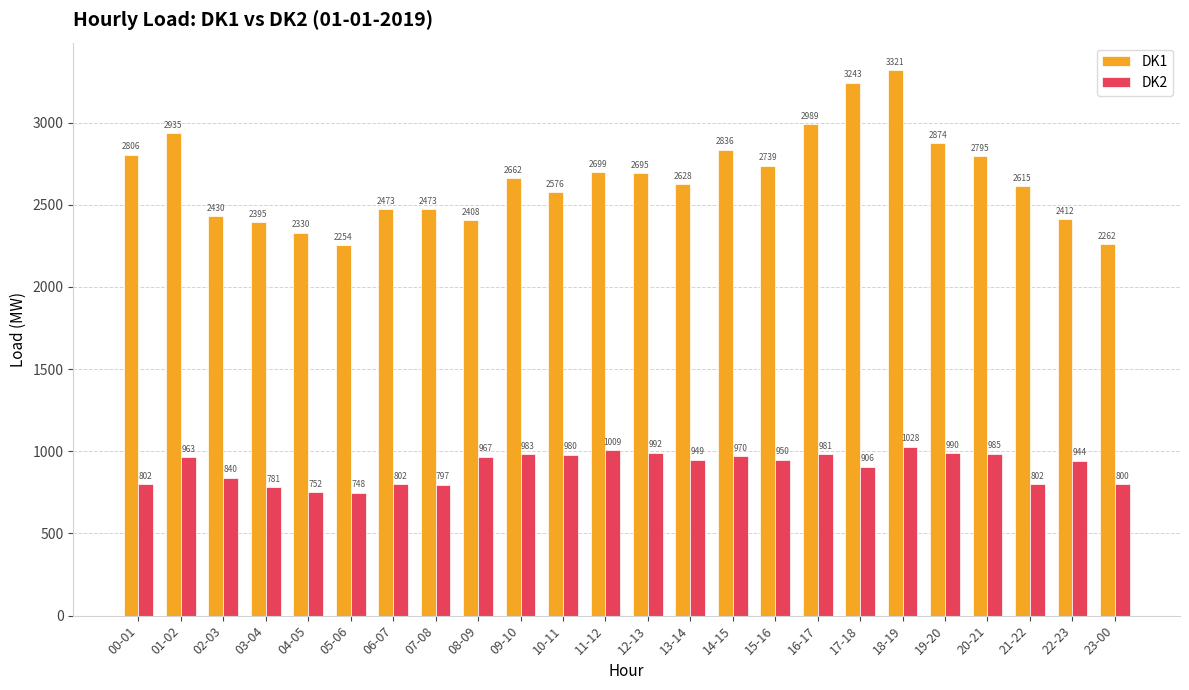

What is the label of the 8th bar from the right?

16-17